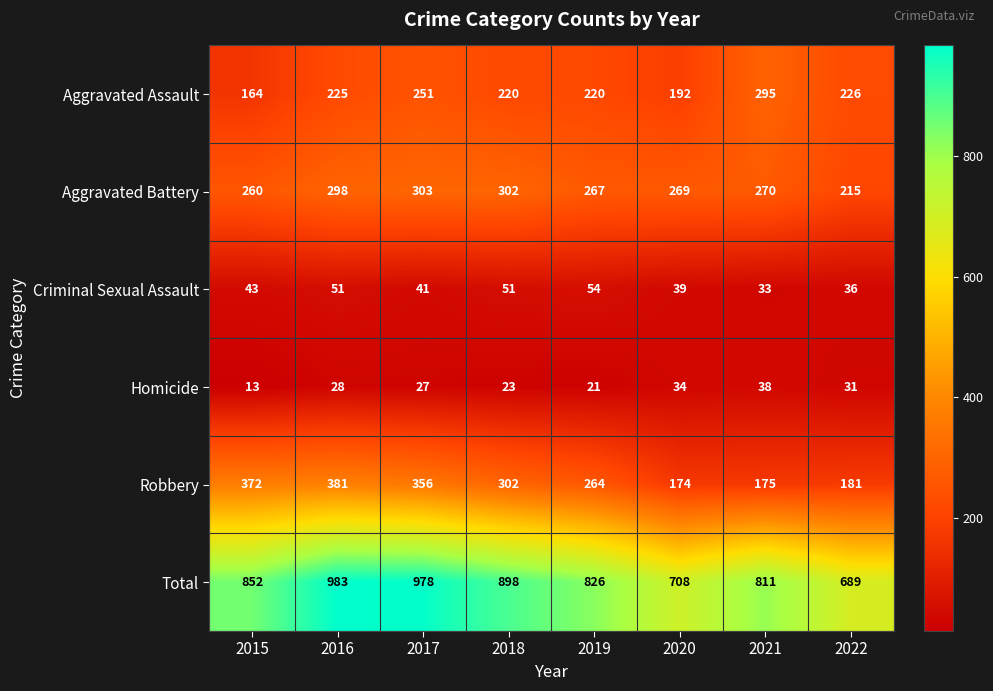

Is the value of Homicide at 2021 greater than the value of Total at 2015?

No